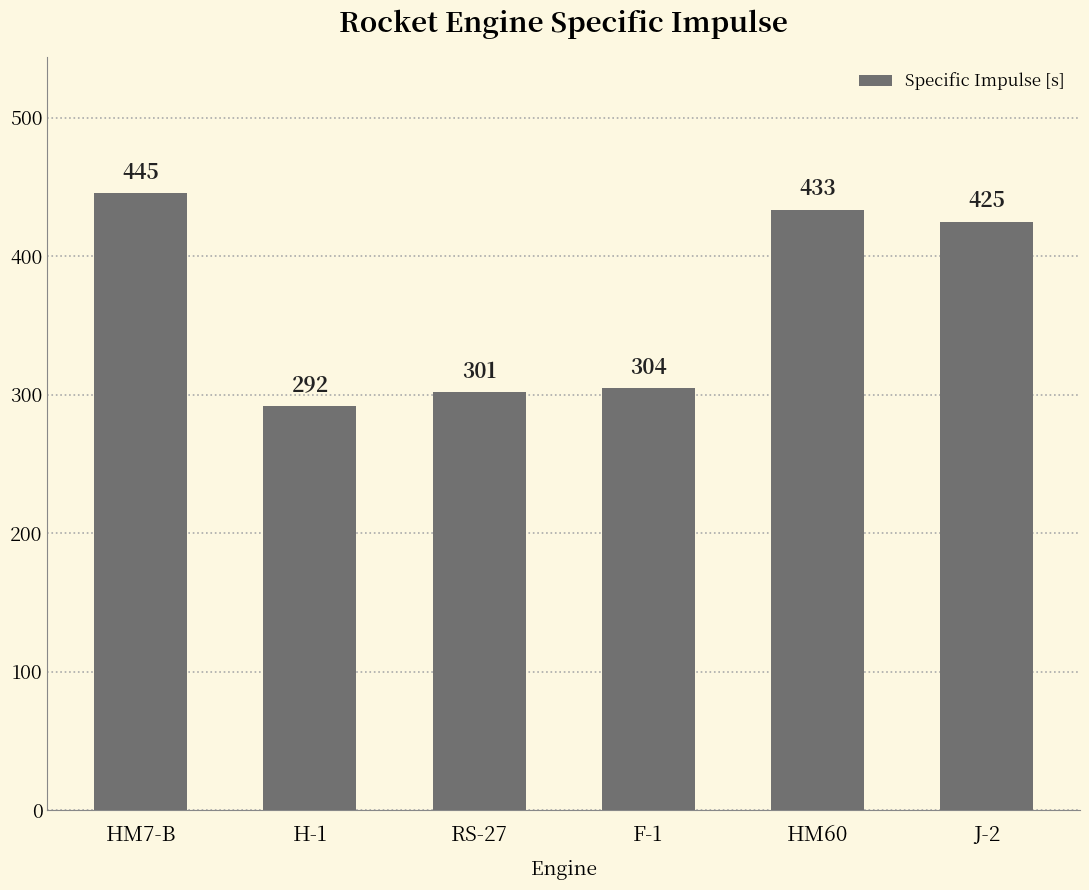

Which category has the lowest value across all series?

H-1